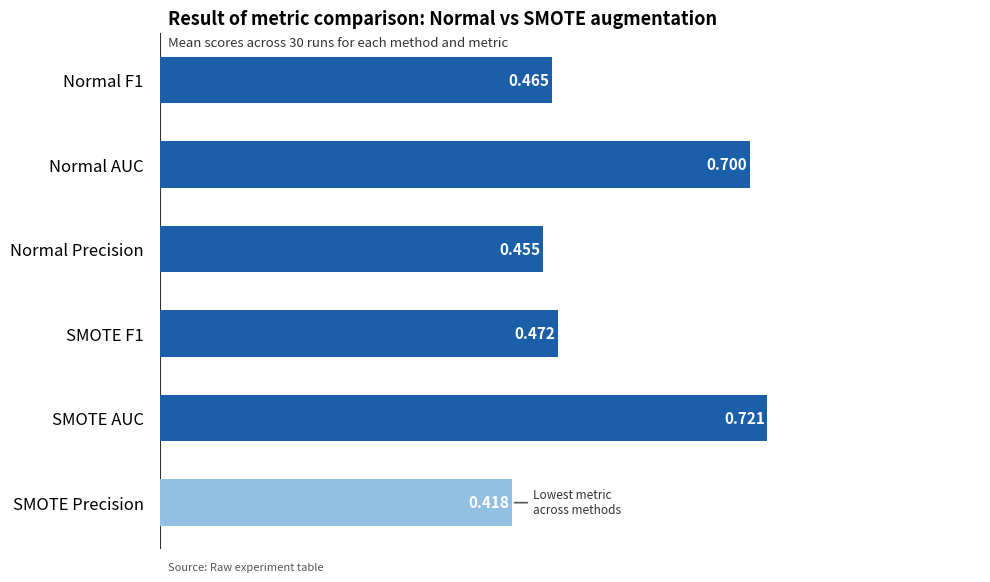

Does the chart contain stacked bars?

No